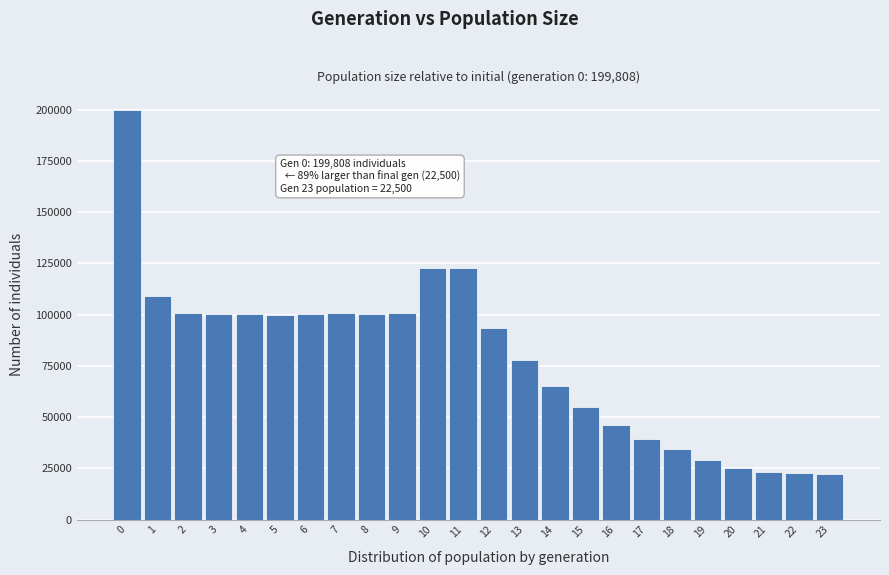

What is the value of the 21st bar from the left?

25083